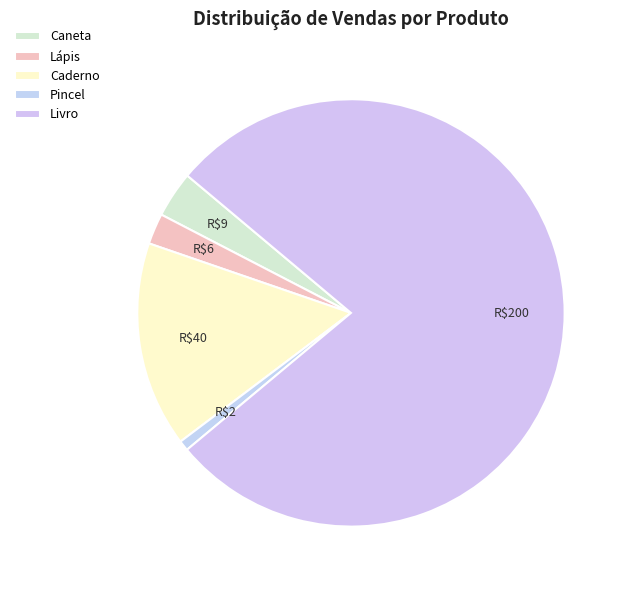

Which category accounts for the majority?

Livro